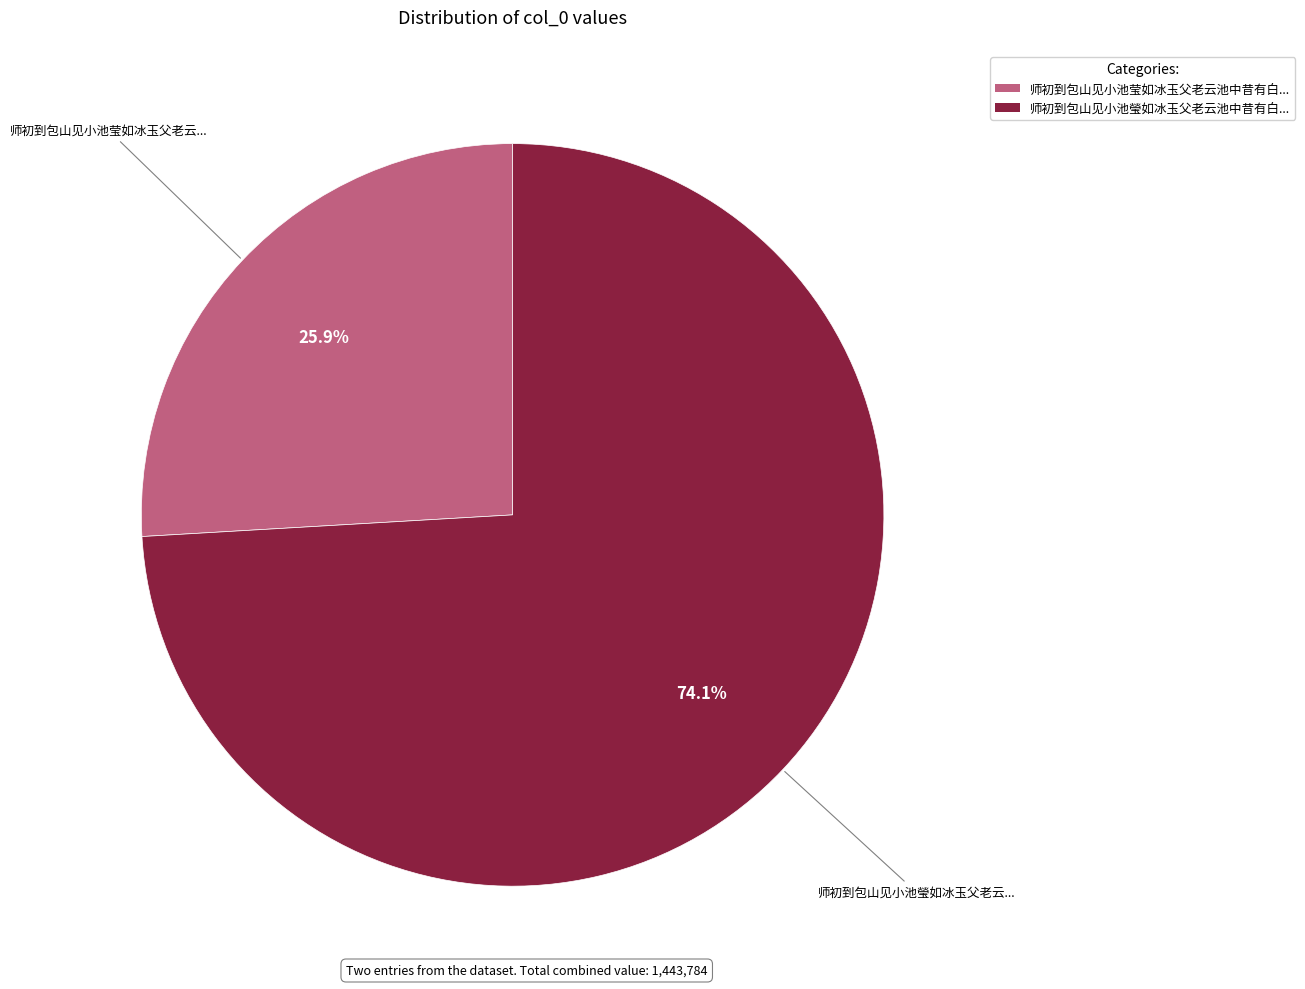

Does any single category account for the majority?

Yes